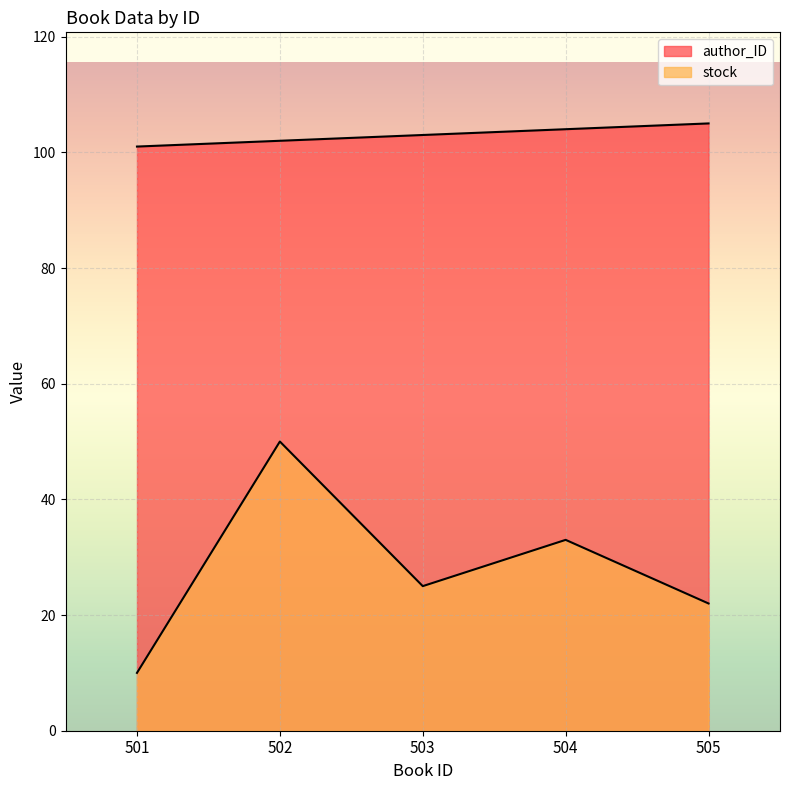

How many interior local peaks does the stock series have?

2